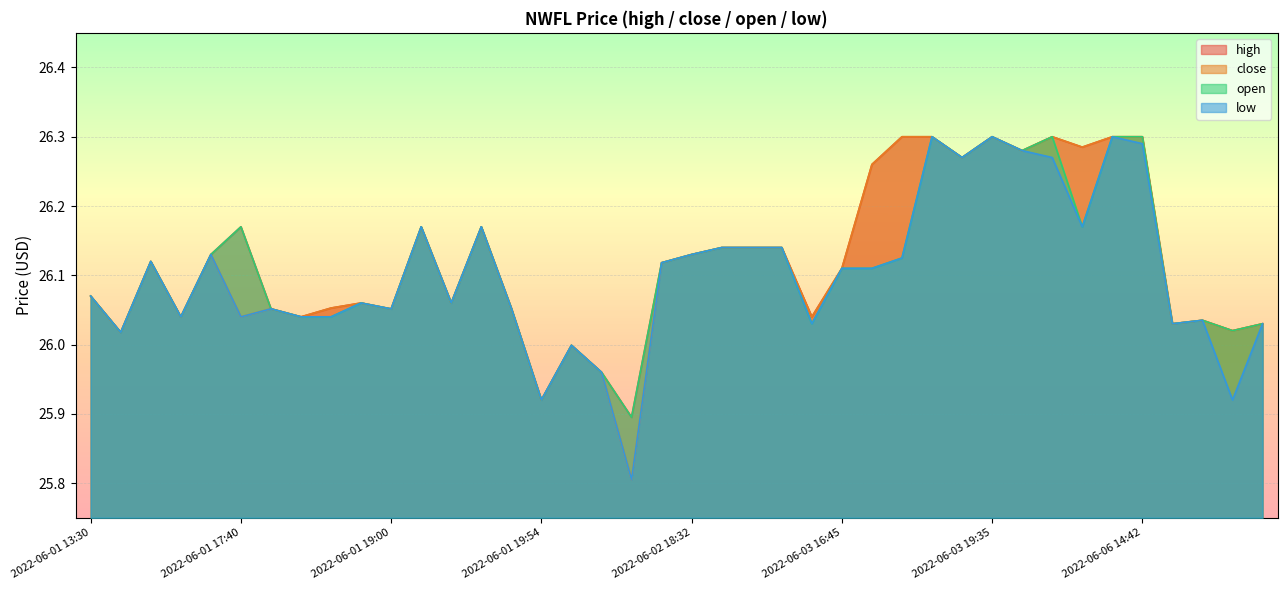

How many lines are shown in the chart?

4